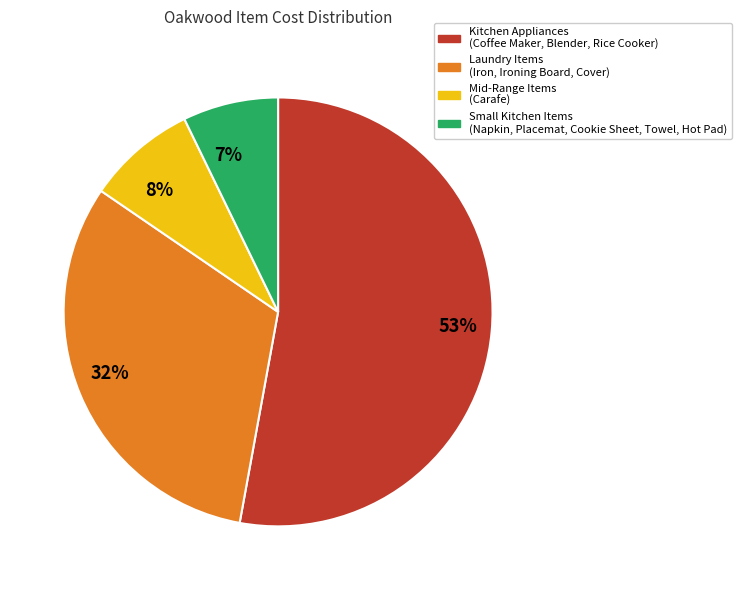

Do 32% and 7% together represent more than half of the pie?

No